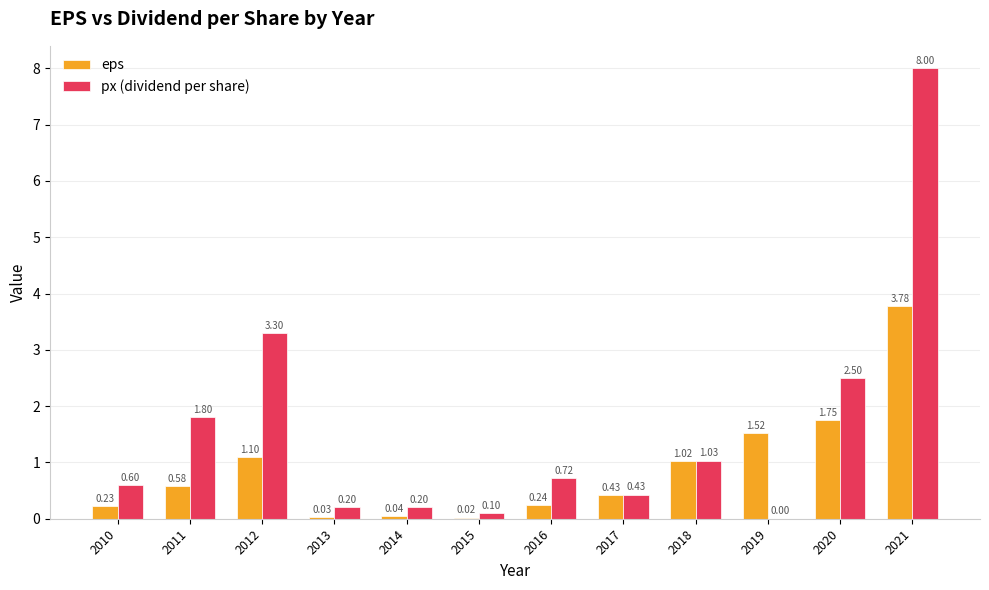

Between 2010 and 2021, which series saw the biggest shift?

px (dividend per share)